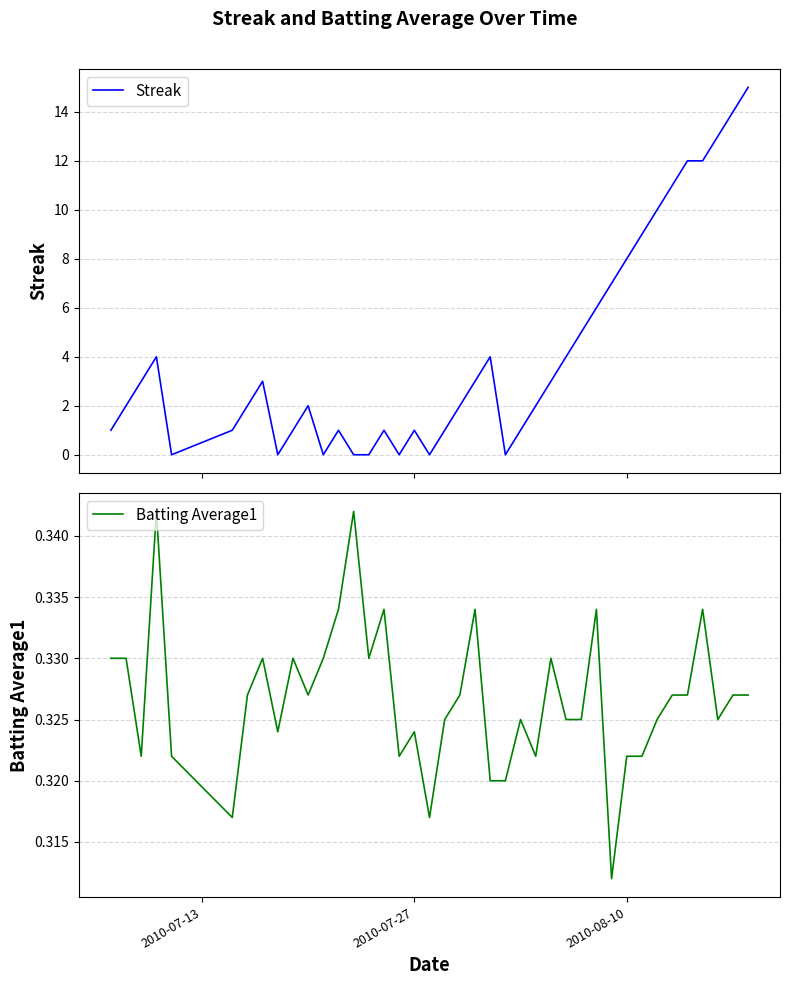

What is the greatest value displayed?

15.0